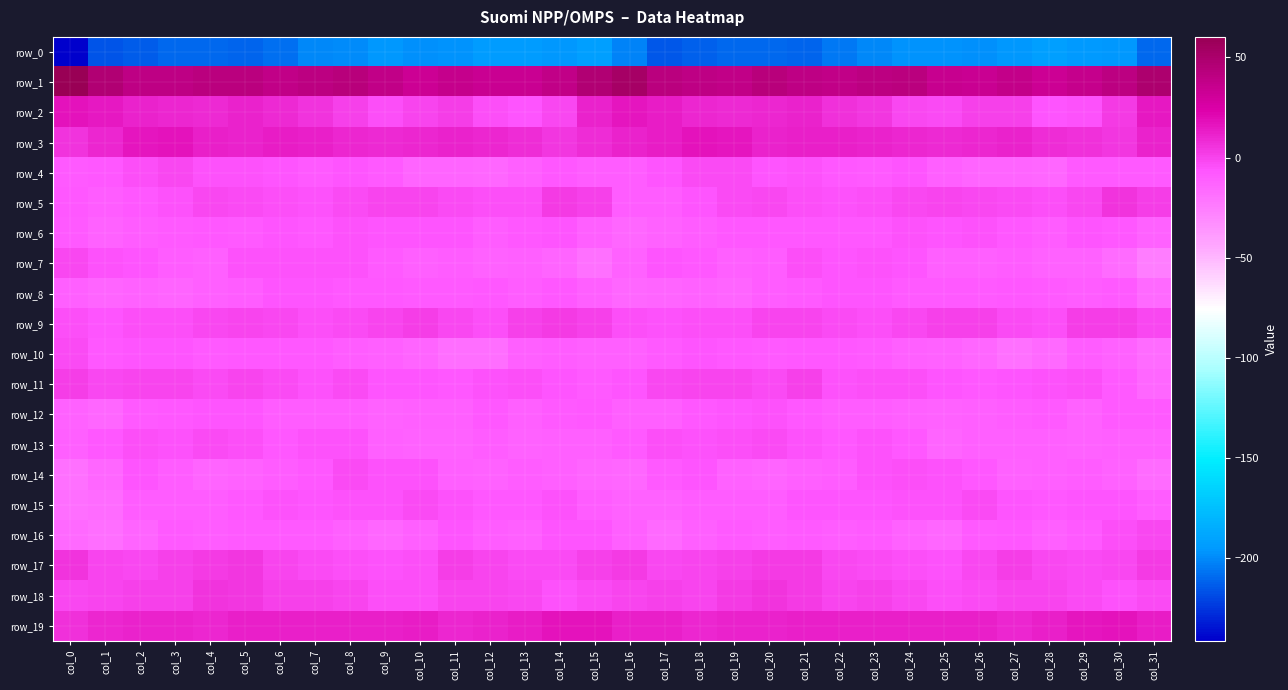

How many negative values does the row_2 series have?

9